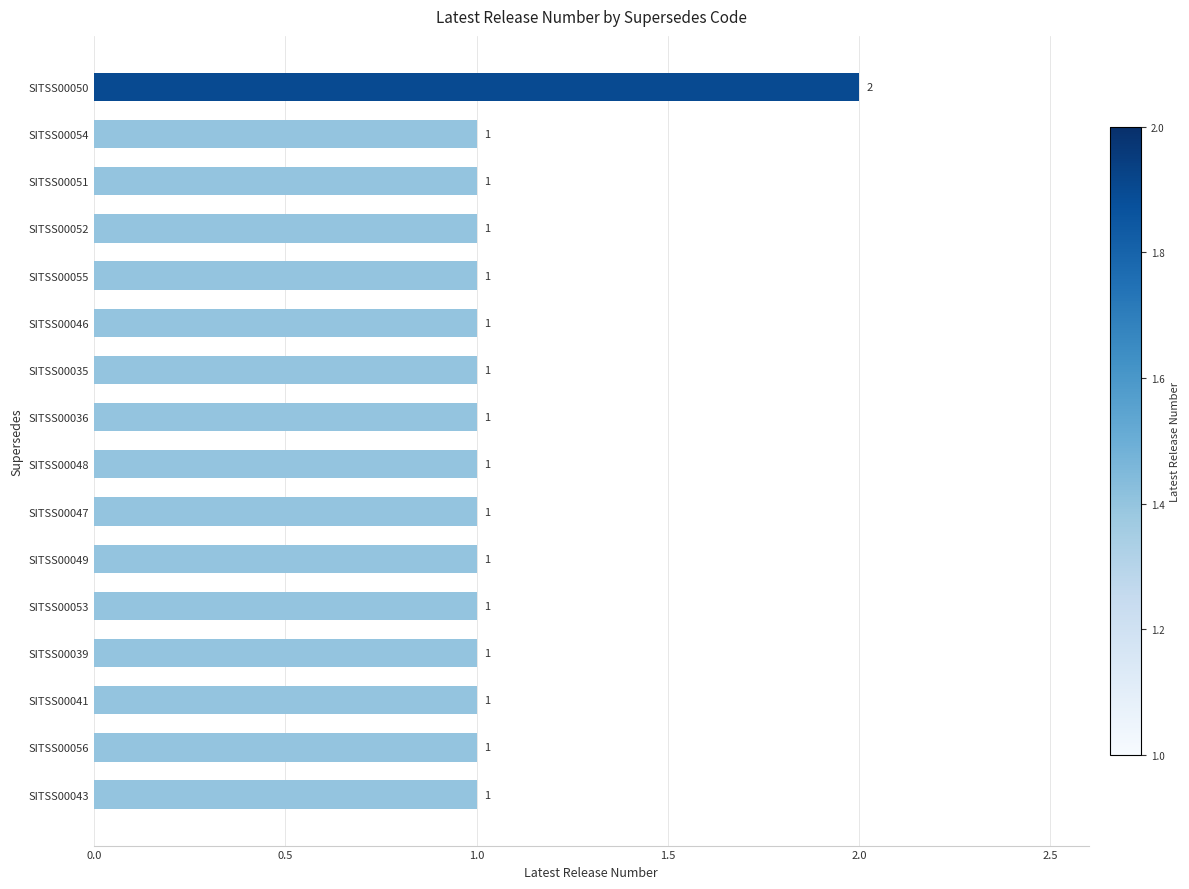

The chart shows a value of 1 at SITSS00041. True or false?

True